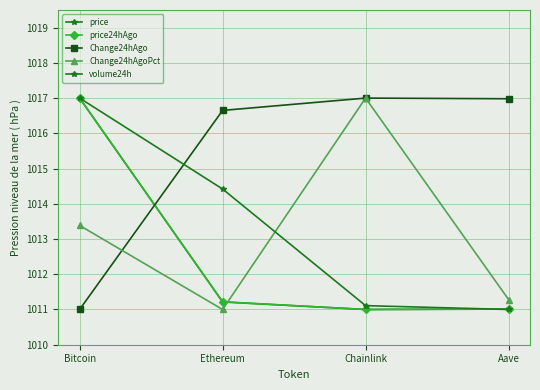

What is the minimum value for Change24hAgoPct?

1011.0